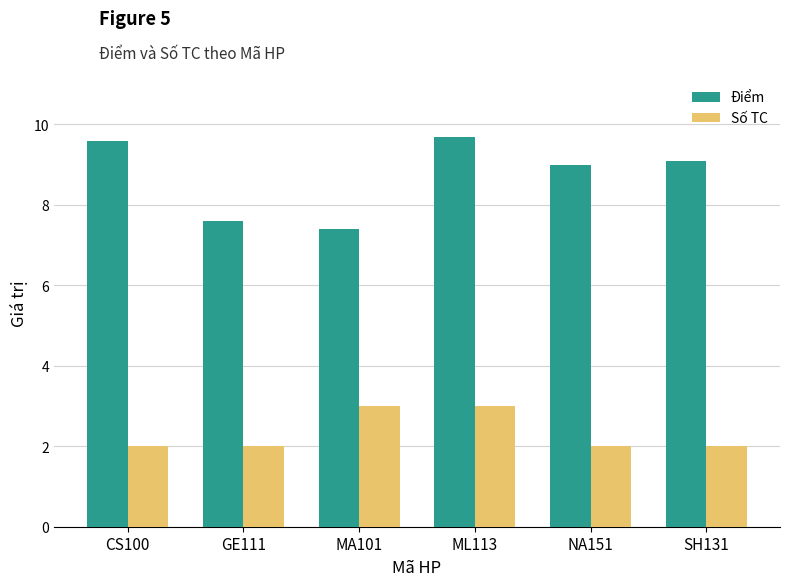

Reading left to right, extract all data points from this chart.

Điểm: 9.6	7.6	7.4	9.7	9.0	9.1
Số TC: 2.0	2.0	3.0	3.0	2.0	2.0